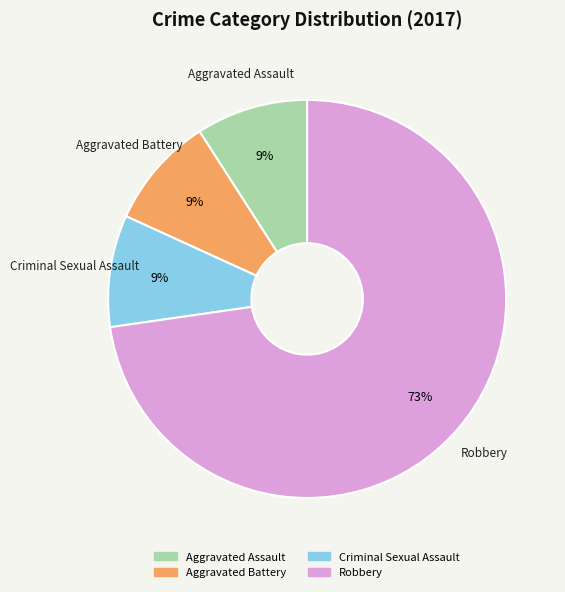

Approximately how many times larger is the value at Aggravated Battery compared to Criminal Sexual Assault?

1.0